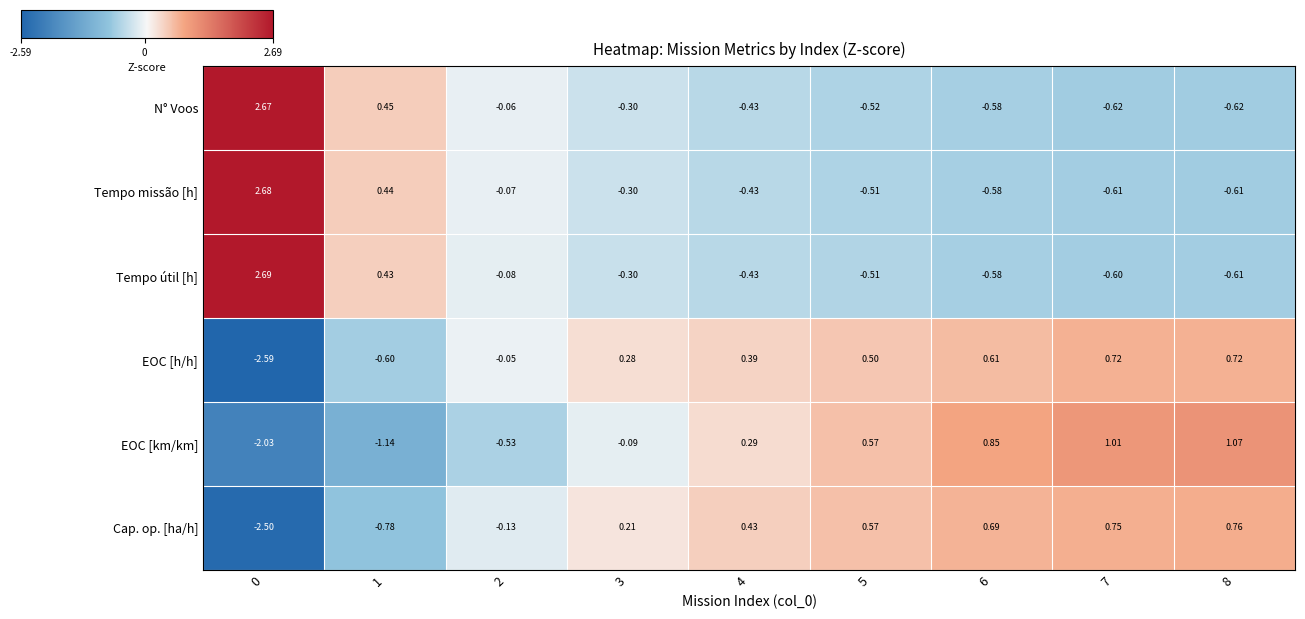

Which series has the widest spread of values?

EOC [h/h]